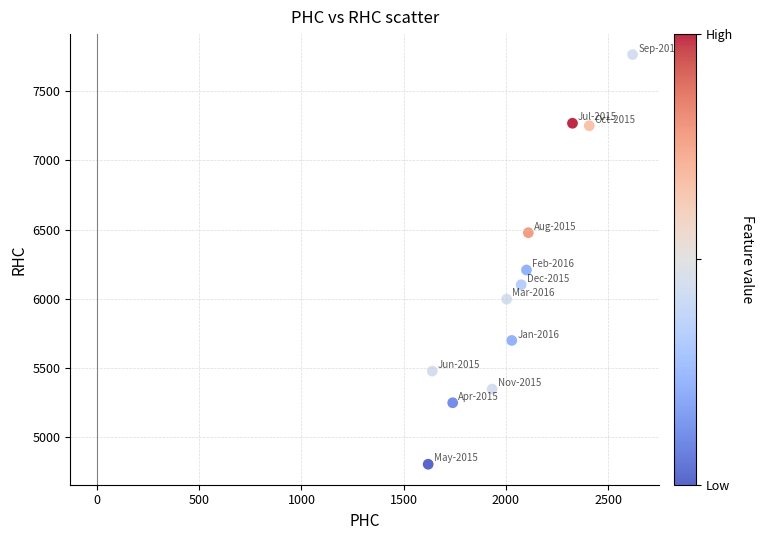

What Y value in the scatter plot is closest to 6283?

6207